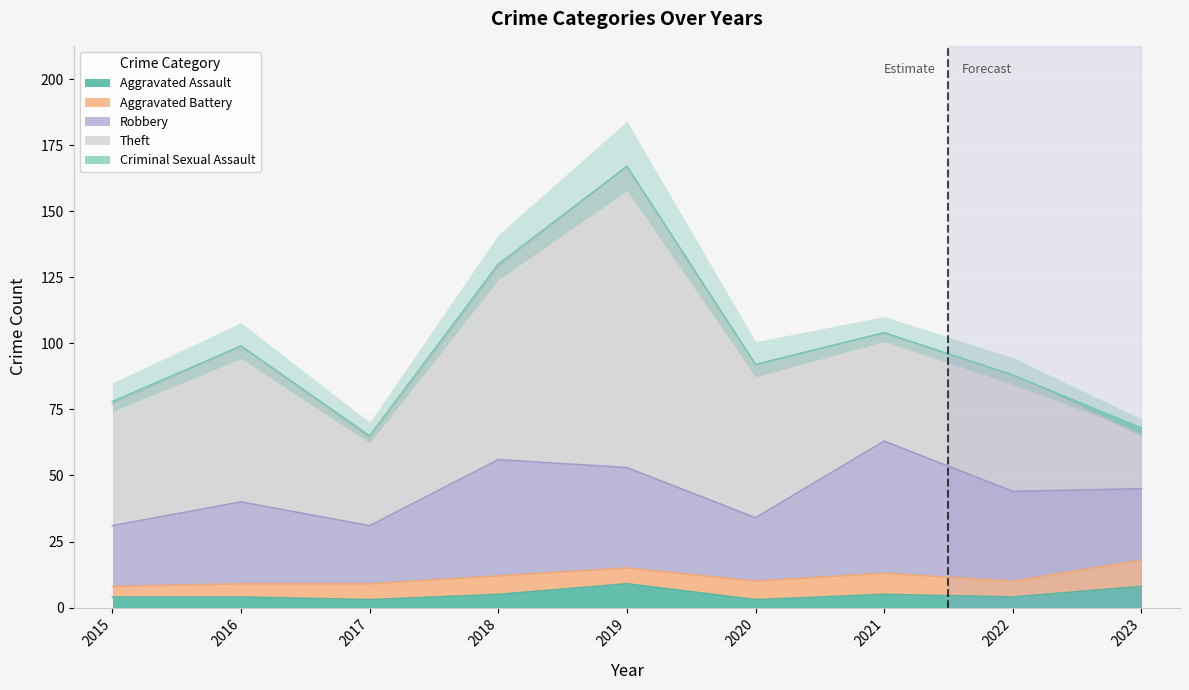

Reading left to right, extract all data points from this chart.

Aggravated Assault: 2015=4	2016=4	2017=3	2018=5	2019=9	2020=3	2021=5	2022=4	2023=8
Aggravated Battery: 2015=4	2016=5	2017=6	2018=7	2019=6	2020=7	2021=8	2022=6	2023=10
Robbery: 2015=23	2016=31	2017=22	2018=44	2019=38	2020=24	2021=50	2022=34	2023=27
Theft: 2015=46	2016=59	2017=33	2018=73	2019=114	2020=58	2021=41	2022=44	2023=20
Criminal Sexual Assault: 2015=1	2016=0	2017=1	2018=1	2019=0	2020=0	2021=0	2022=0	2023=3